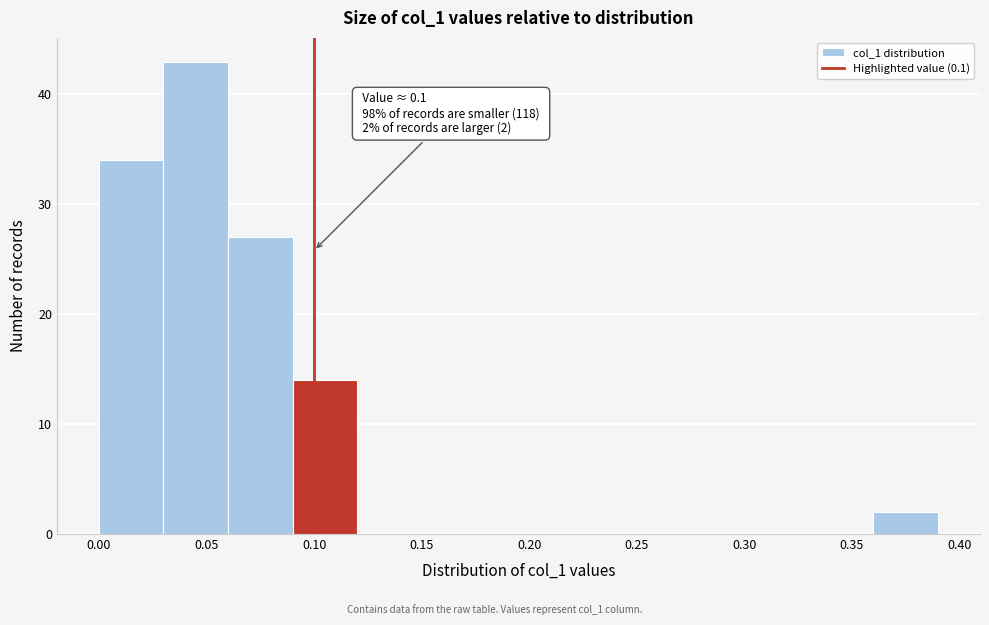

Over which range of the x-axis is the bar tallest?

0.03 to 0.06